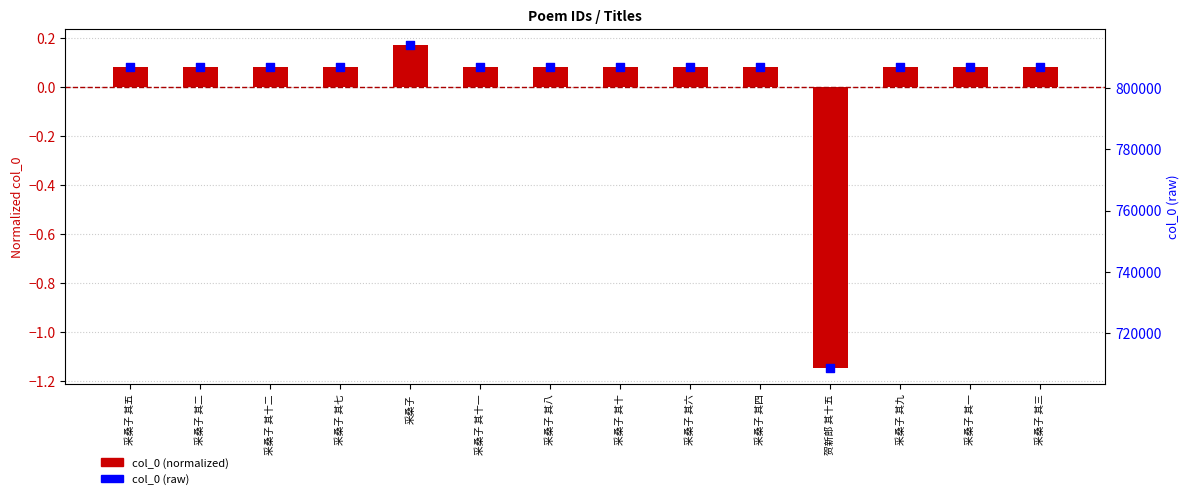

Which series has the widest spread of Y values?

col_0 (raw)